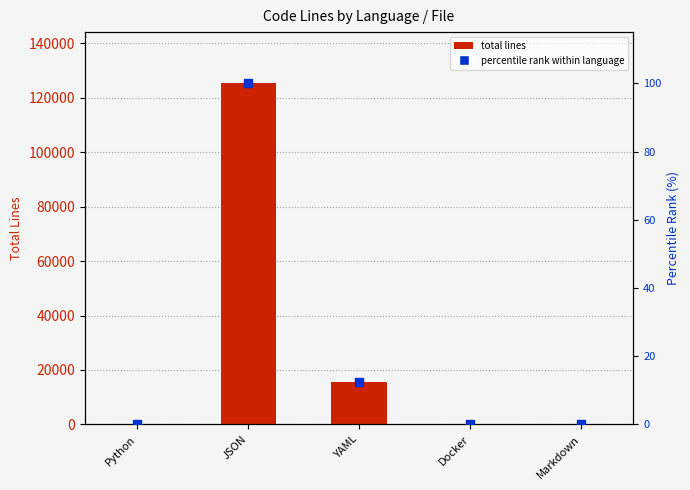

At how many categories does at least one series exceed 26837?

1